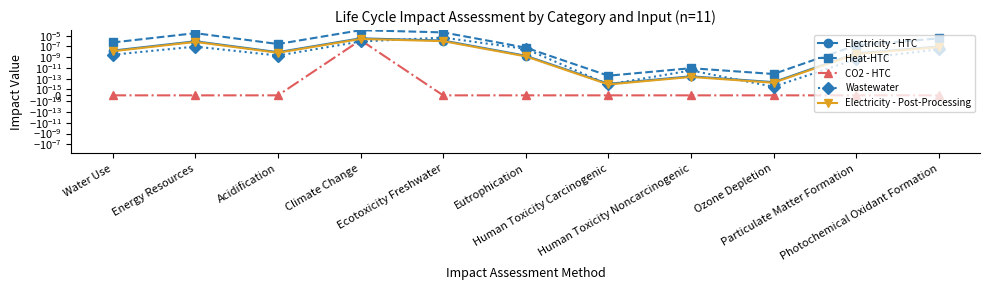

At how many categories does at least one series exceed 0?

11